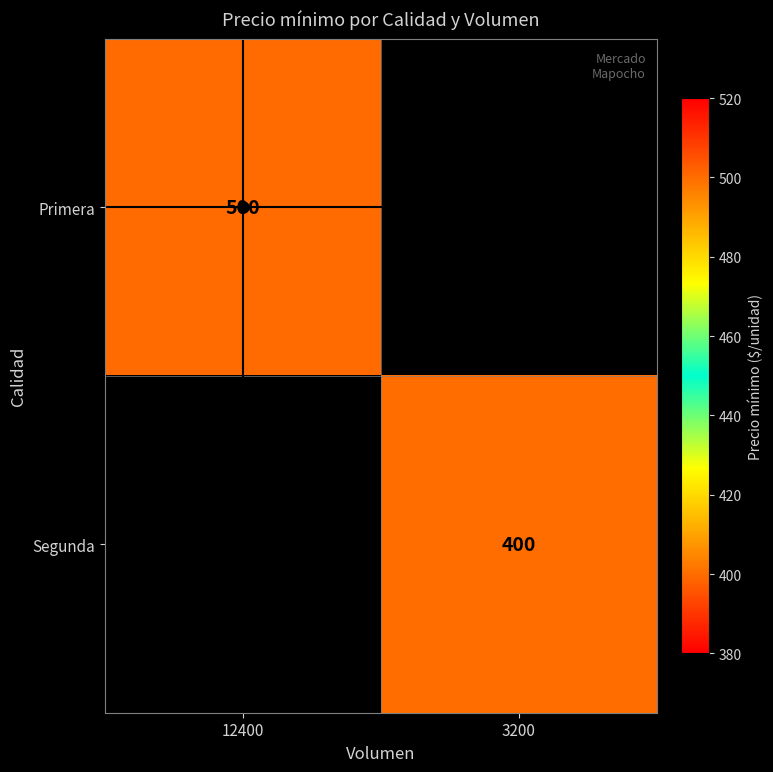

What is the maximum value shown in the chart?

500.0